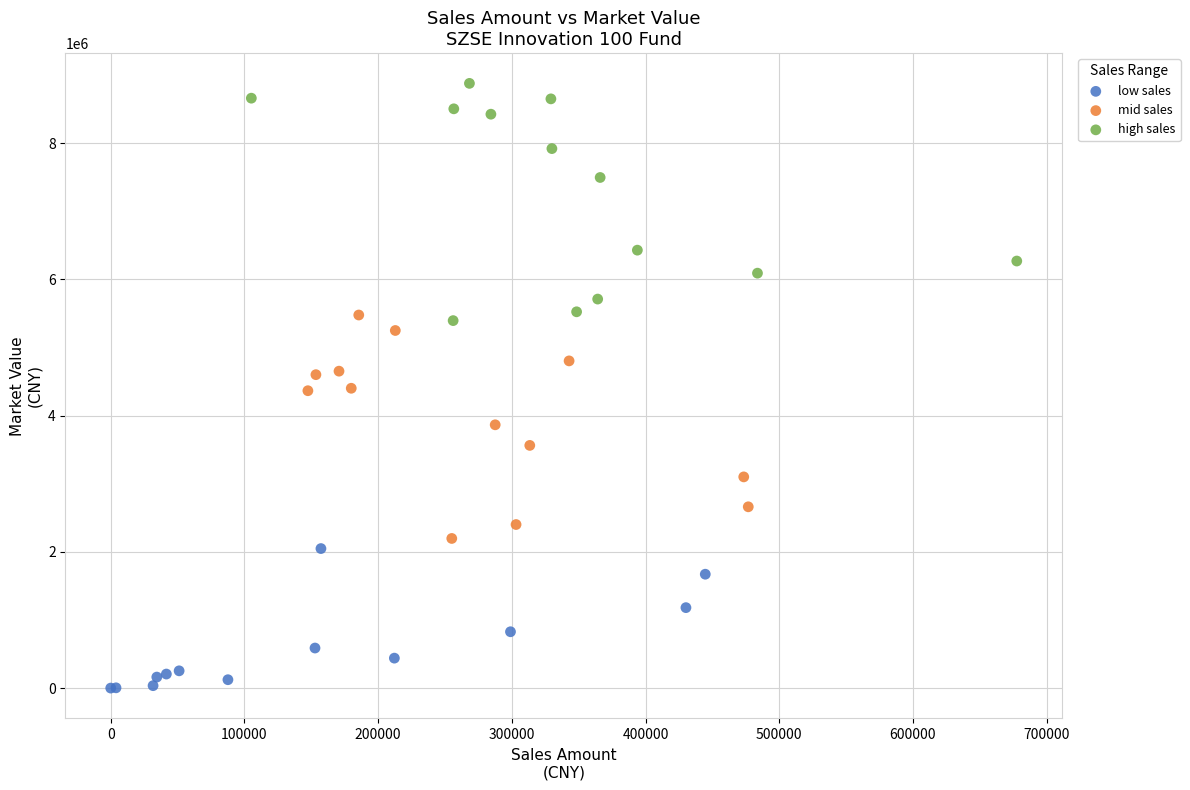

Which series has the widest spread of Y values?

high sales